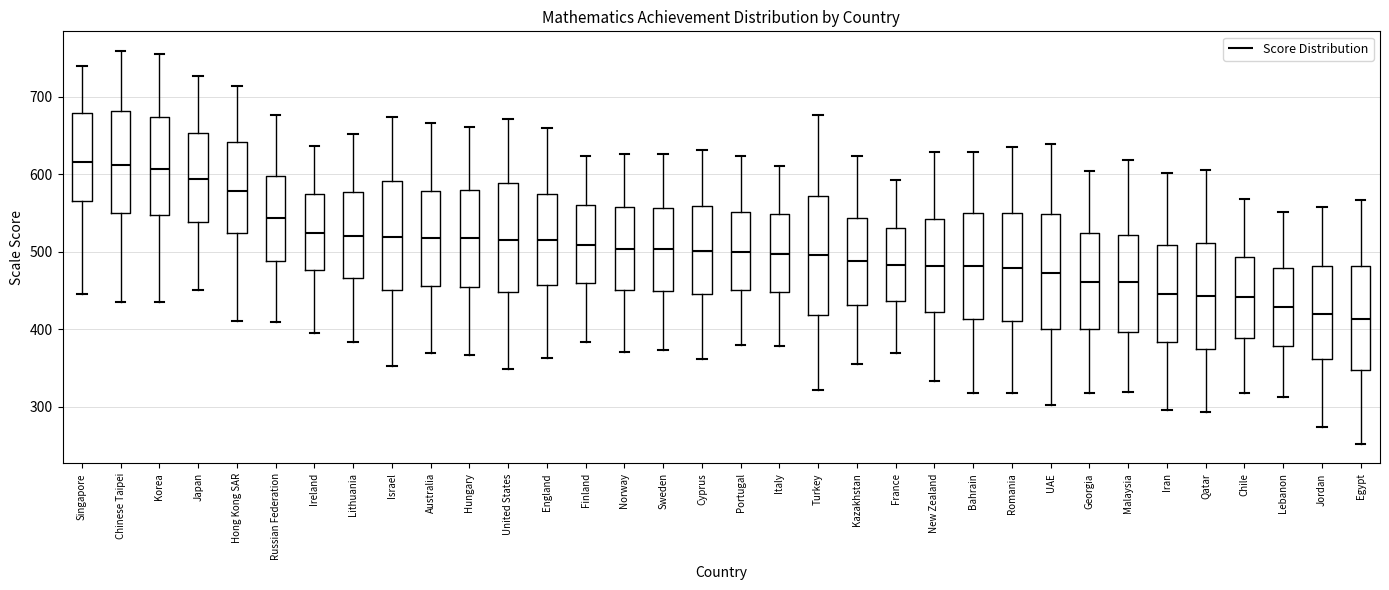

Reading left to right, read every box against the y-axis: the position of its median line, the range the box covers, and the ends of its whiskers. The values are not printed on the chart, so give them approximately, as read against the axis.

Singapore: median 620, box 570 to 680, whiskers 450 to 740
Chinese Taipei: median 610, box 550 to 680, whiskers 440 to 760
Korea: median 610, box 550 to 670, whiskers 440 to 760
Japan: median 590, box 540 to 650, whiskers 450 to 730
Hong Kong SAR: median 580, box 520 to 640, whiskers 410 to 710
Russian Federation: median 540, box 490 to 600, whiskers 410 to 680
Ireland: median 520, box 480 to 570, whiskers 400 to 640
Lithuania: median 520, box 470 to 580, whiskers 380 to 650
Israel: median 520, box 450 to 590, whiskers 350 to 670
Australia: median 520, box 460 to 580, whiskers 370 to 670
Hungary: median 520, box 460 to 580, whiskers 370 to 660
United States: median 520, box 450 to 590, whiskers 350 to 670
England: median 520, box 460 to 580, whiskers 360 to 660
Finland: median 510, box 460 to 560, whiskers 380 to 620
Norway: median 500, box 450 to 560, whiskers 370 to 630
Sweden: median 500, box 450 to 560, whiskers 370 to 630
Cyprus: median 500, box 450 to 560, whiskers 360 to 630
Portugal: median 500, box 450 to 550, whiskers 380 to 620
Italy: median 500, box 450 to 550, whiskers 380 to 610
Turkey: median 500, box 420 to 570, whiskers 320 to 680
Kazakhstan: median 490, box 430 to 540, whiskers 360 to 620
France: median 480, box 440 to 530, whiskers 370 to 590
New Zealand: median 480, box 420 to 540, whiskers 330 to 630
Bahrain: median 480, box 410 to 550, whiskers 320 to 630
Romania: median 480, box 410 to 550, whiskers 320 to 640
UAE: median 470, box 400 to 550, whiskers 300 to 640
Georgia: median 460, box 400 to 520, whiskers 320 to 600
Malaysia: median 460, box 400 to 520, whiskers 320 to 620
Iran: median 450, box 380 to 510, whiskers 300 to 600
Qatar: median 440, box 370 to 510, whiskers 290 to 610
Chile: median 440, box 390 to 490, whiskers 320 to 570
Lebanon: median 430, box 380 to 480, whiskers 310 to 550
Jordan: median 420, box 360 to 480, whiskers 270 to 560
Egypt: median 410, box 350 to 480, whiskers 250 to 570